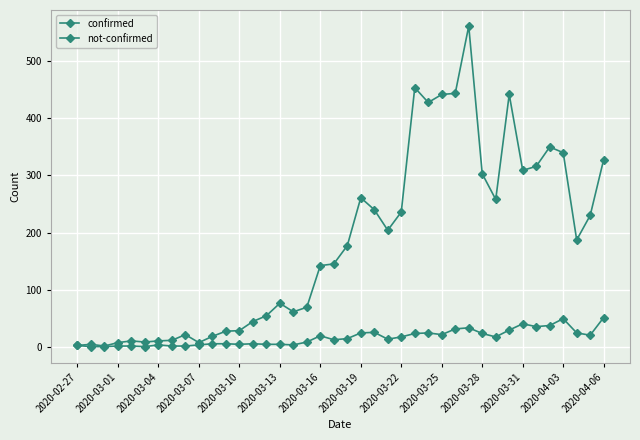

Reading left to right, what are all the values shown in this chart?

confirmed: 2	4	1	7	10	8	10	11	21	7	18	27	28	44	54	76	61	69	142	145	177	261	240	204	236	454	428	442	444	562	303	258	442	309	316	350	340	187	230	328
not-confirmed: 2	0	0	1	1	0	3	1	1	3	5	5	4	5	4	4	3	8	19	12	14	24	25	13	17	23	24	21	31	33	23	17	29	40	35	37	49	24	20	51